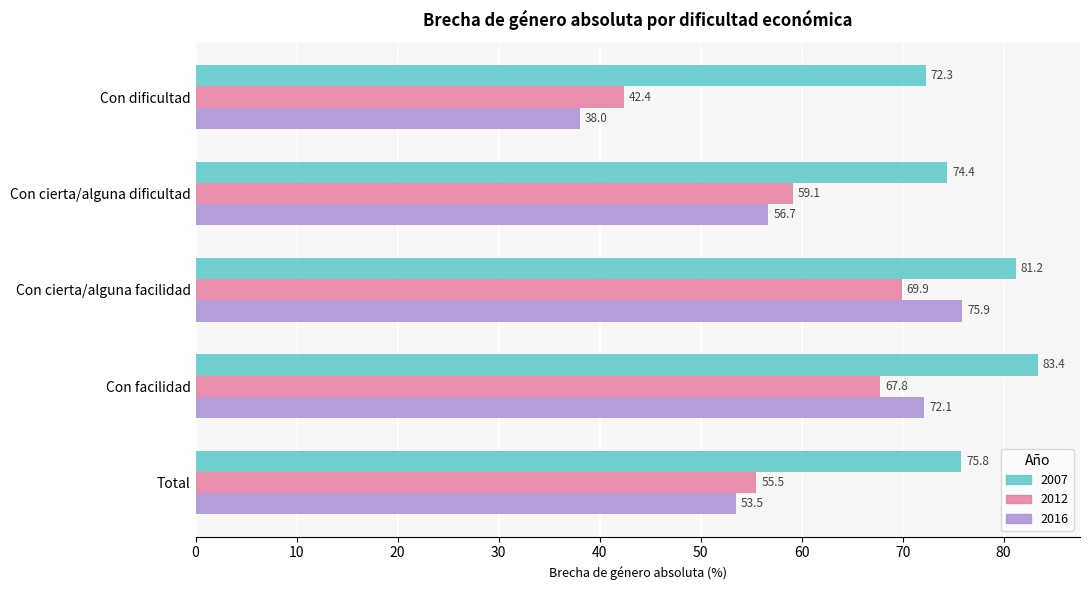

Which series has the largest range (max minus min)?

2016